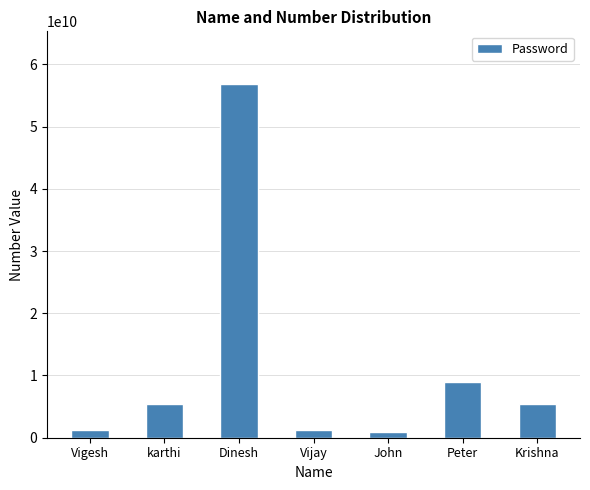

What position from the right is John?

3